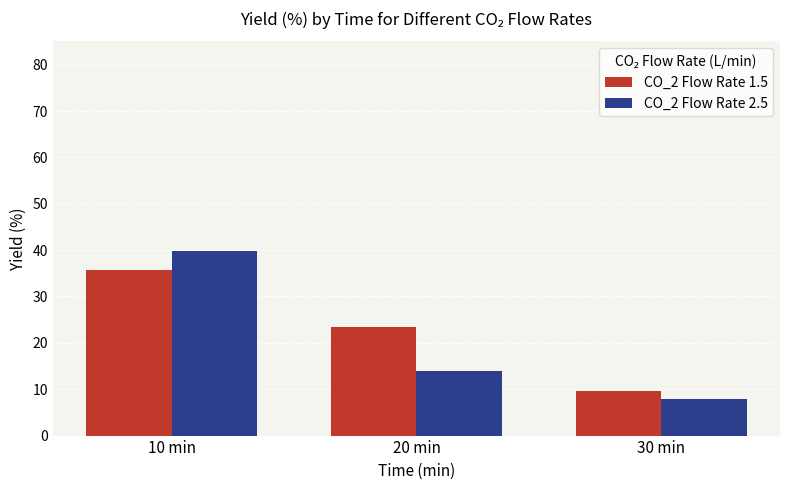

What value does the CO_2 Flow Rate 2.5 series have at 30 min?

7.9